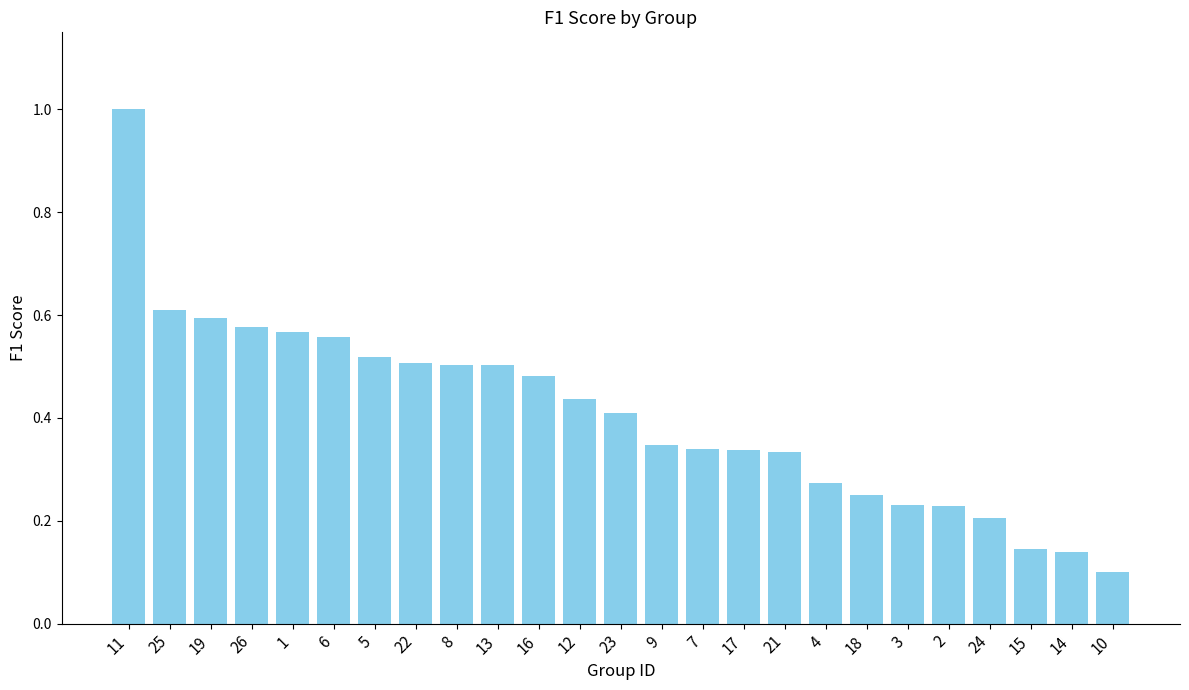

How many categories are shown in the chart?

25